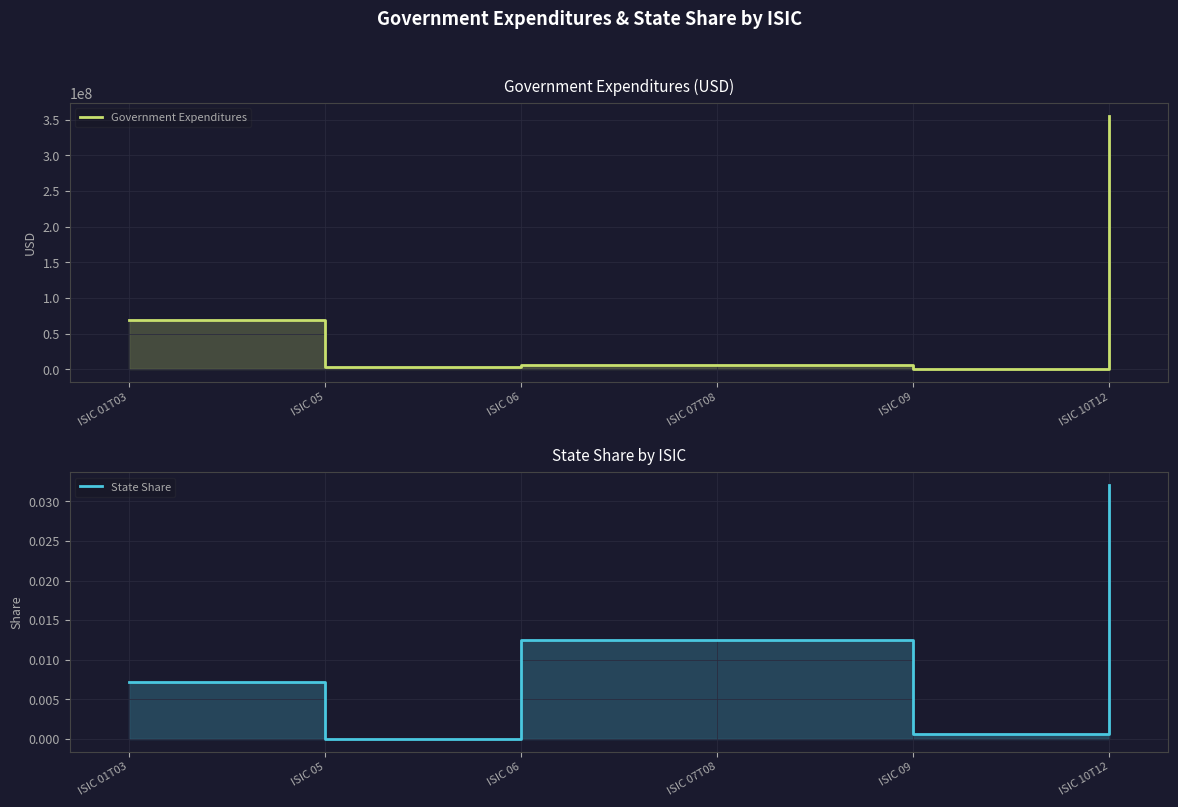

At ISIC 05, list the series in order from largest to smallest.

Government Expenditures, State Share